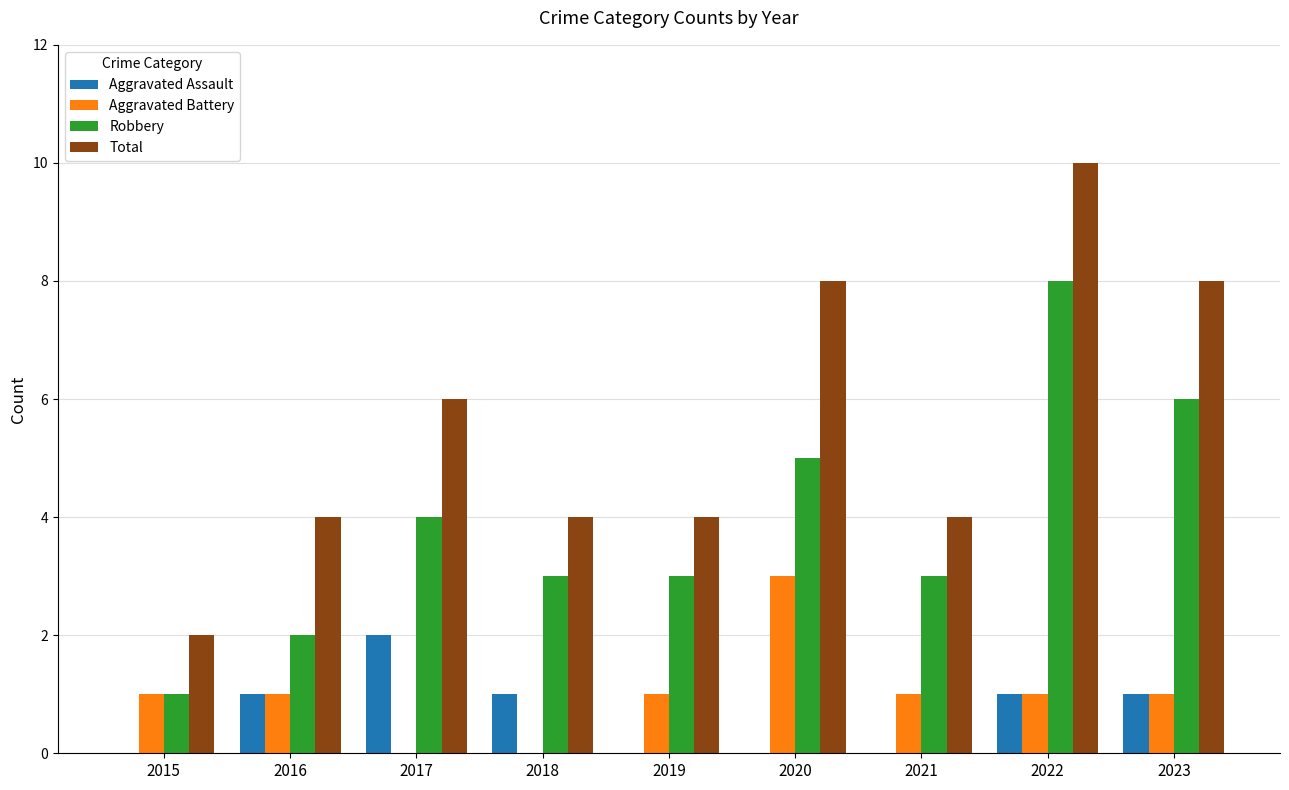

What is the sum of all Total values?

50